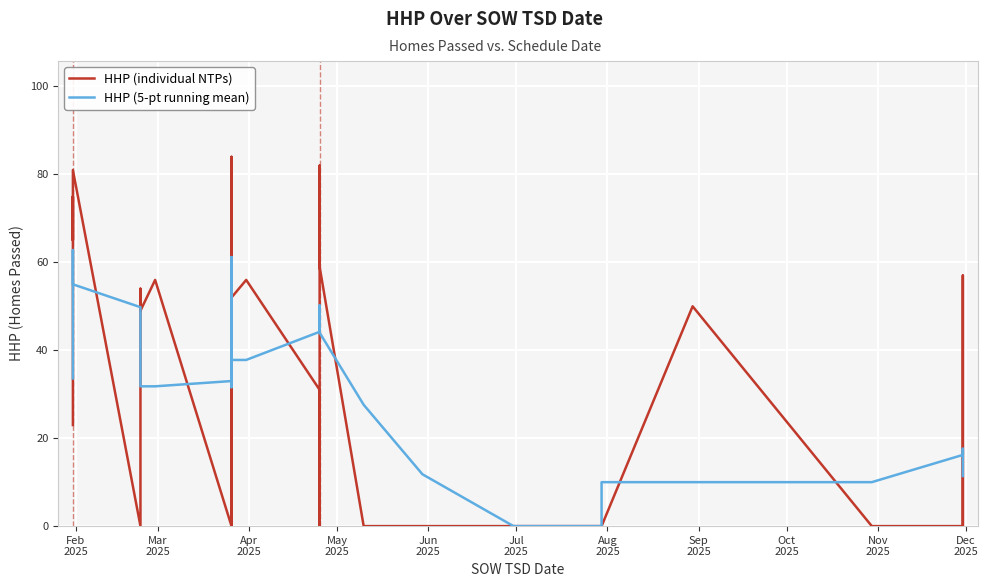

What are all the series names shown in the legend?

HHP (individual NTPs), HHP (5-pt running mean)